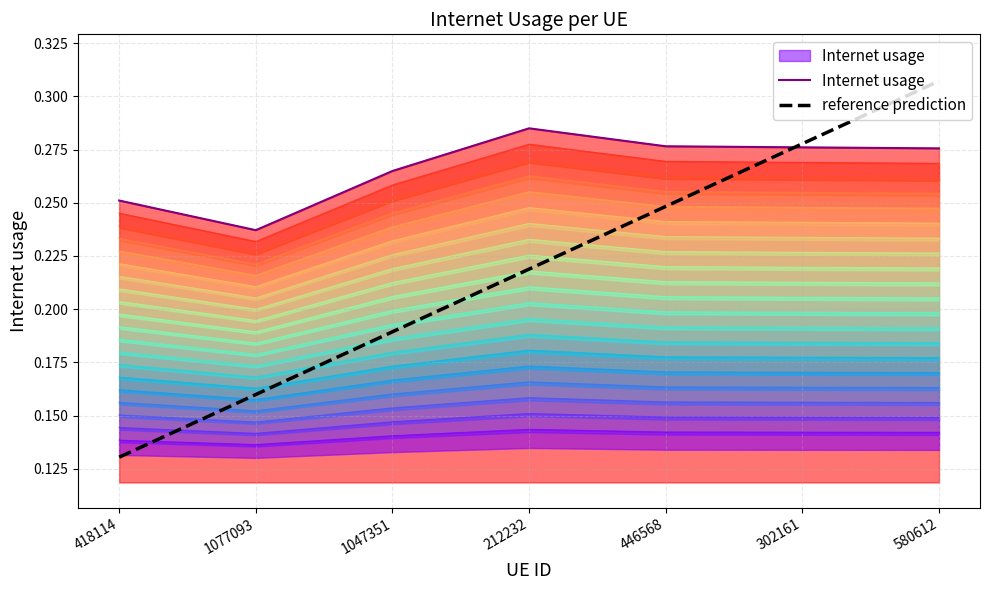

What is the minimum value shown in the chart?

0.1